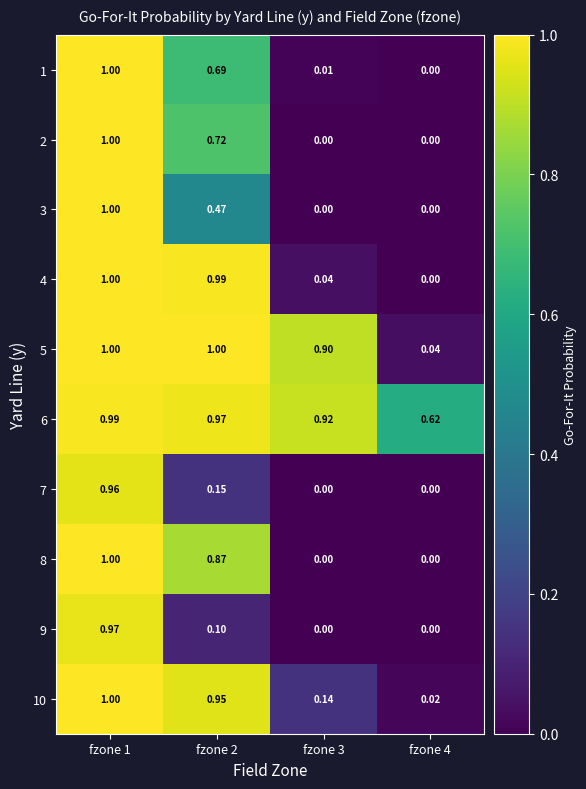

Is the value of 2 at fzone 4 greater than the value of 5 at fzone 3?

No